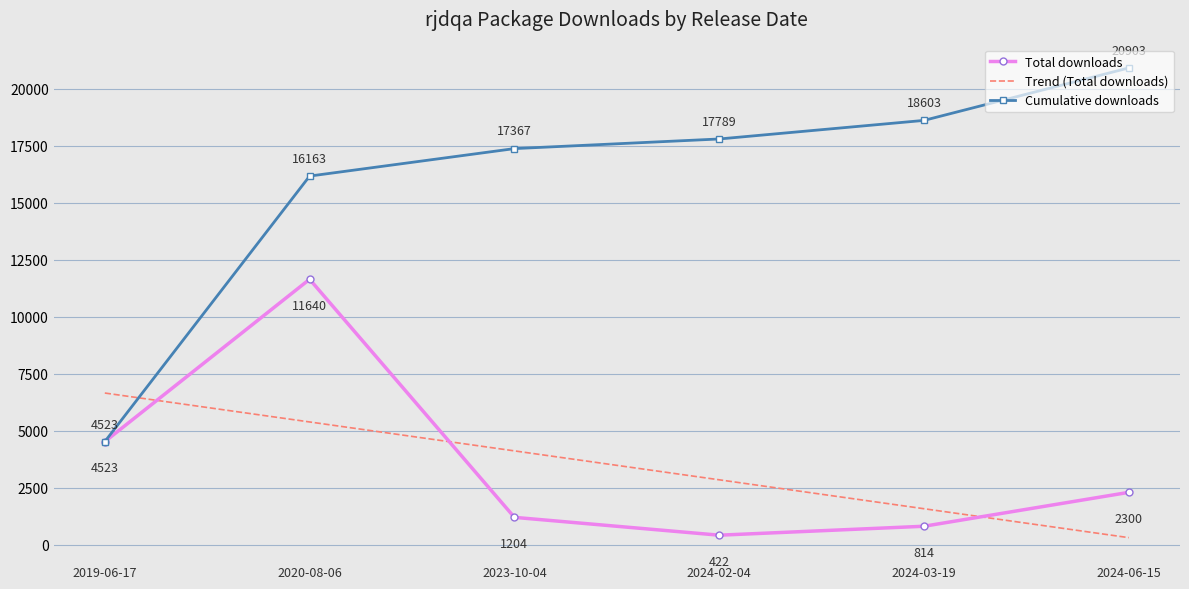

How many intersections are there between Total downloads and Trend (Total downloads)?

3